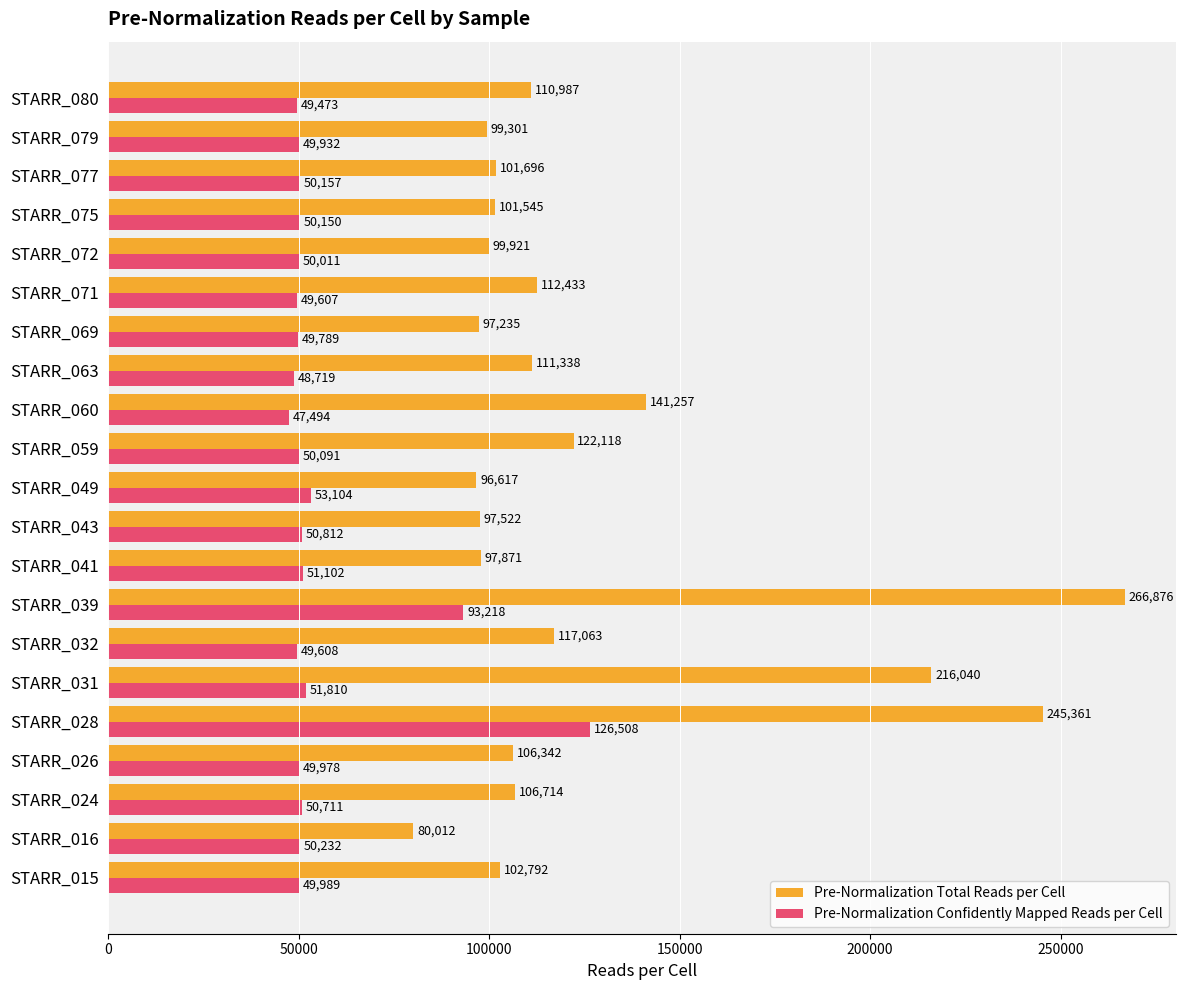

At which label is Pre-Normalization Confidently Mapped Reads per Cell closest to 87001?

STARR_039